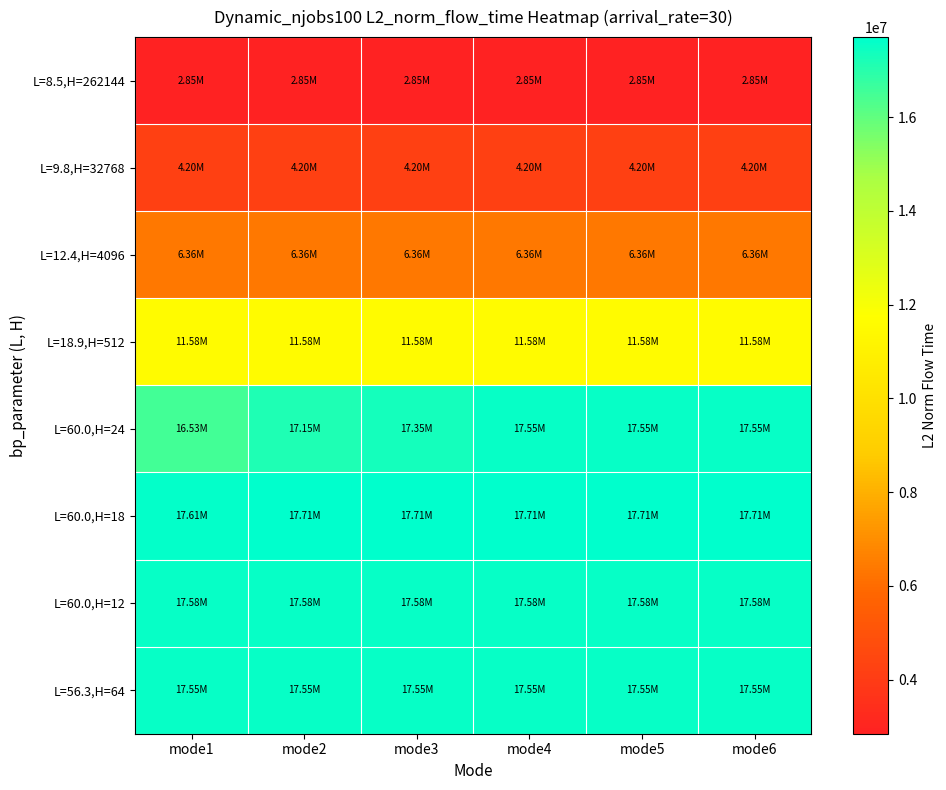

At which category is the sum across all series the highest?

mode6